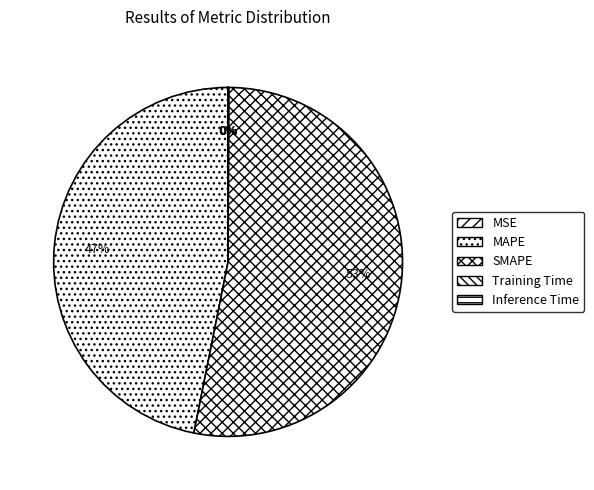

What percentage do SMAPE and Inference Time together represent?

53.1%